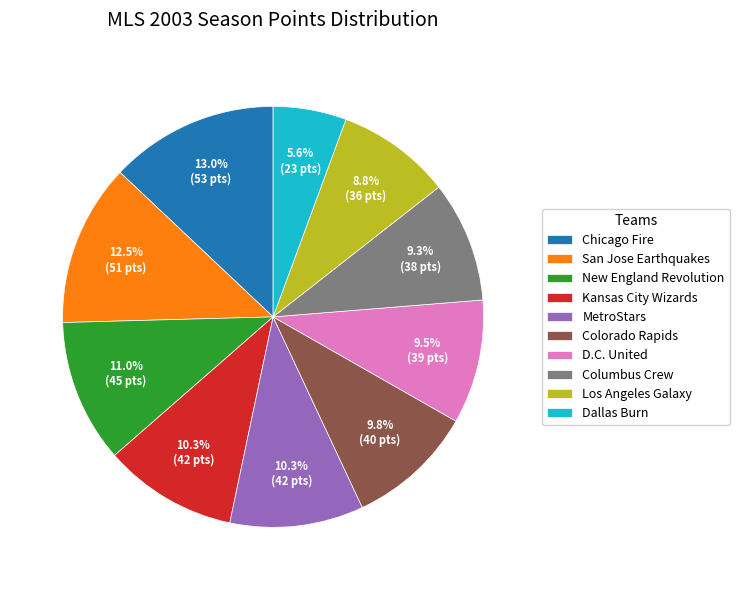

Which category has the smallest portion of the pie?

Dallas Burn